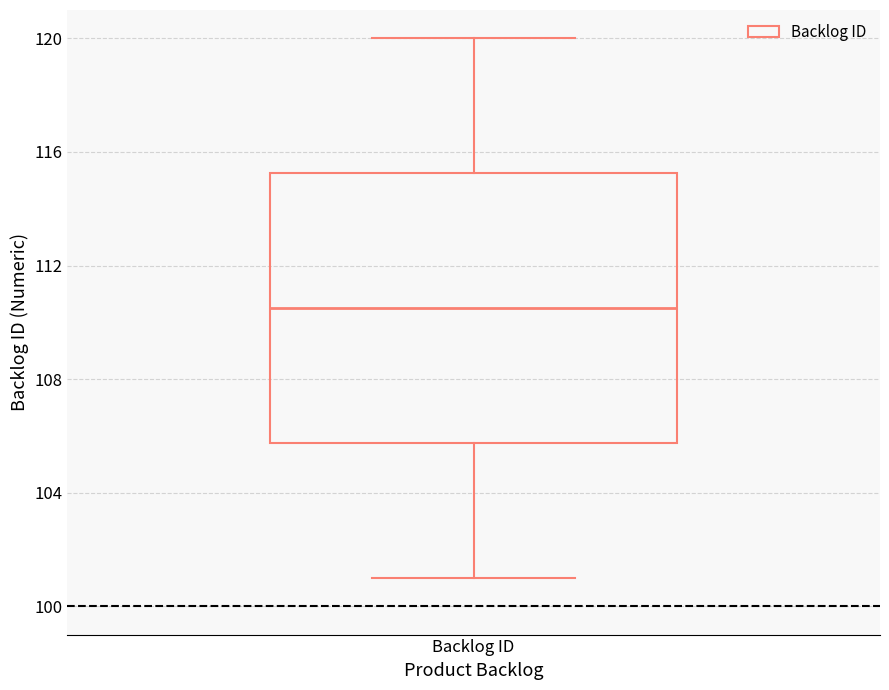

Where does the upper whisker of the box for Backlog ID end on the y-axis? The values are not printed on the chart, so give them approximately, as read against the axis.

120.0